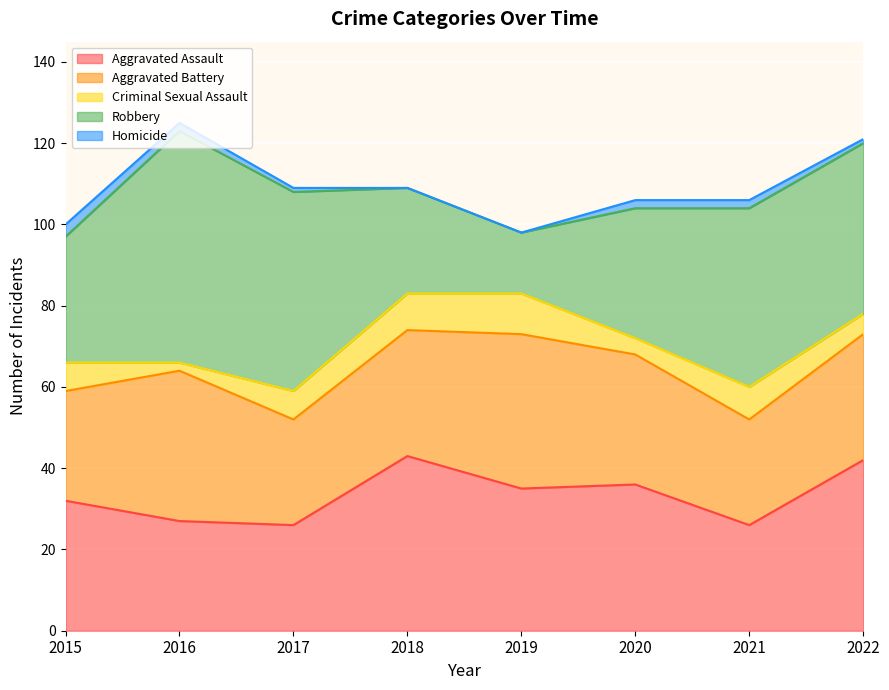

True or false: Homicide and Criminal Sexual Assault cross at least once.

False